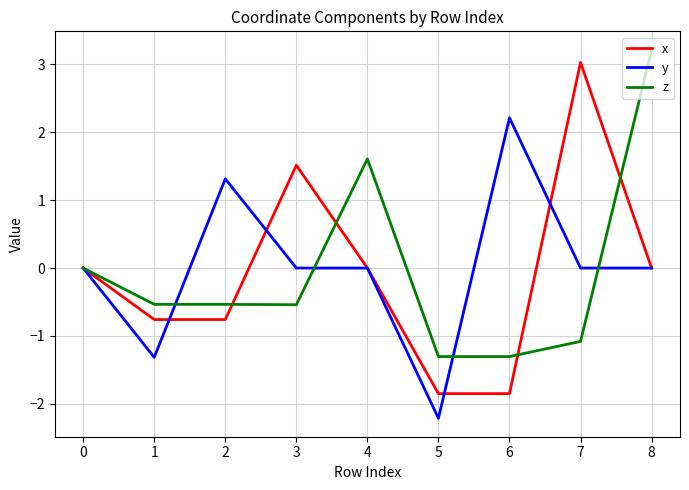

Is it true that y equals -2.2 at 5?

True